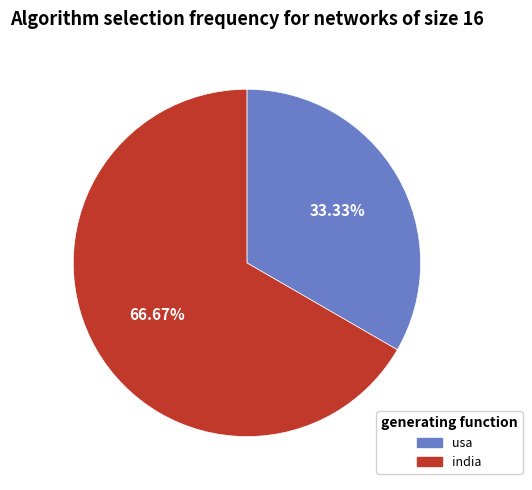

Which slice is the smallest?

usa